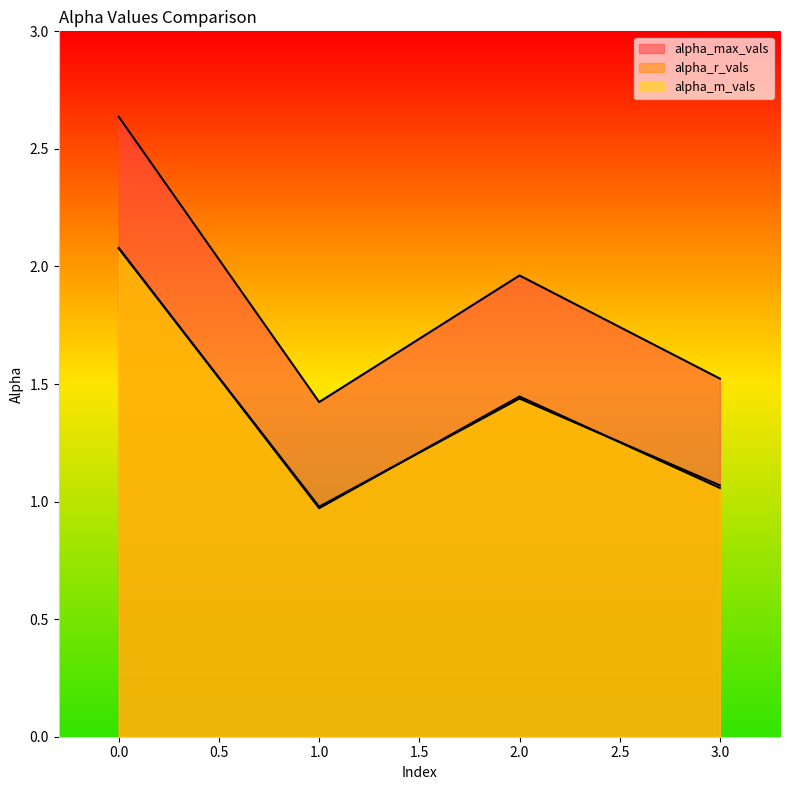

What is the approximate value of alpha_max_vals at 3?

1.5